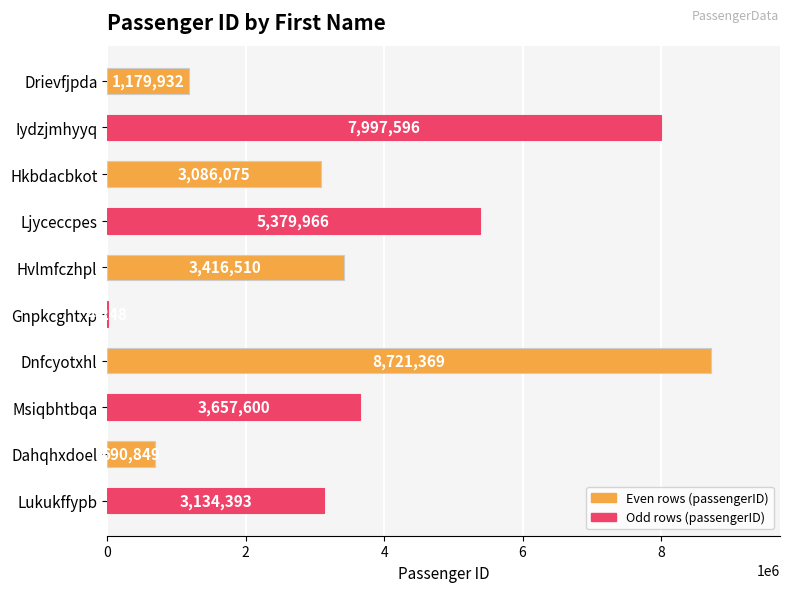

The value at Msiqbhtbqa is 5934468. True or false?

False